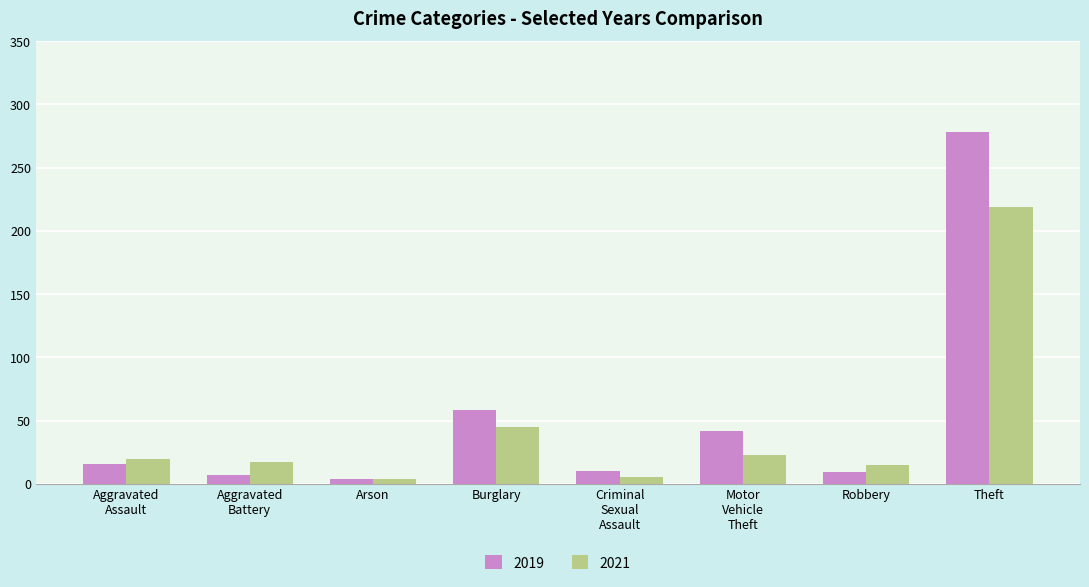

At Robbery, list the series in order from smallest to largest.

2019, 2021